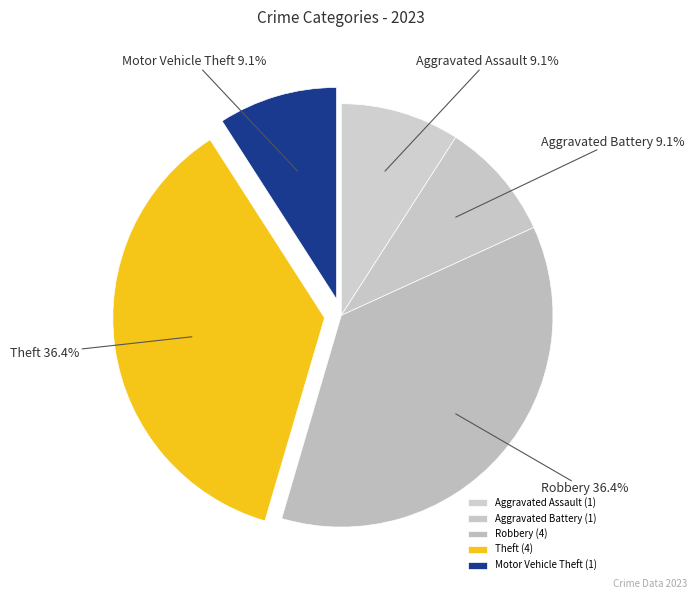

What is the total percentage of Theft and Motor Vehicle Theft?

45.5%